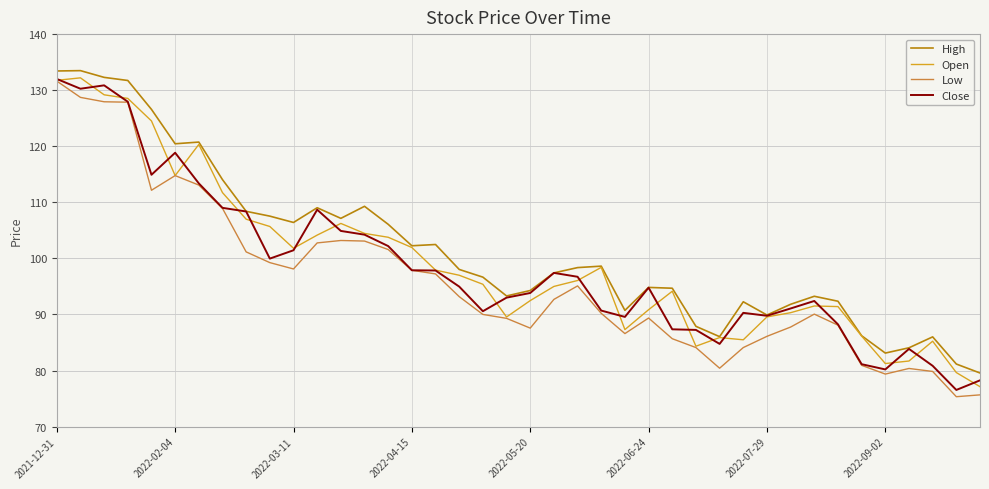

True or false: Low and High cross at least once.

False